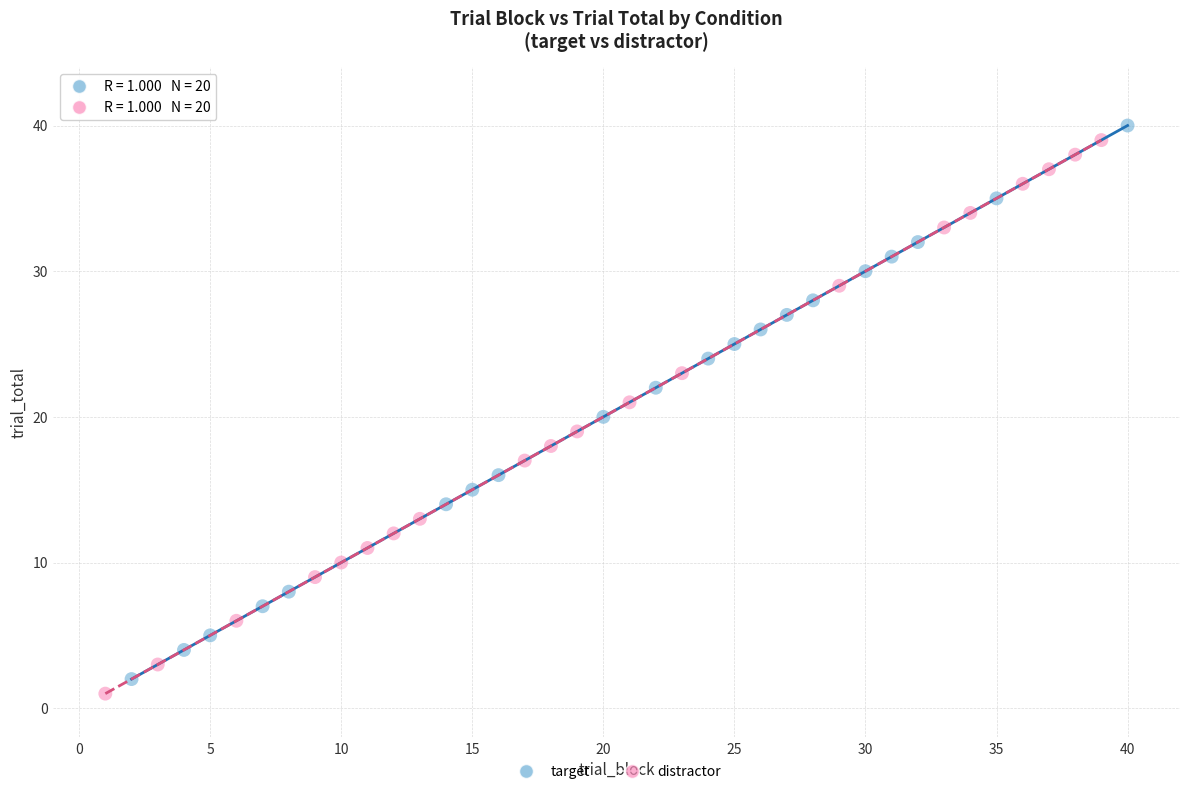

What are all the series names shown in the legend?

target, distractor